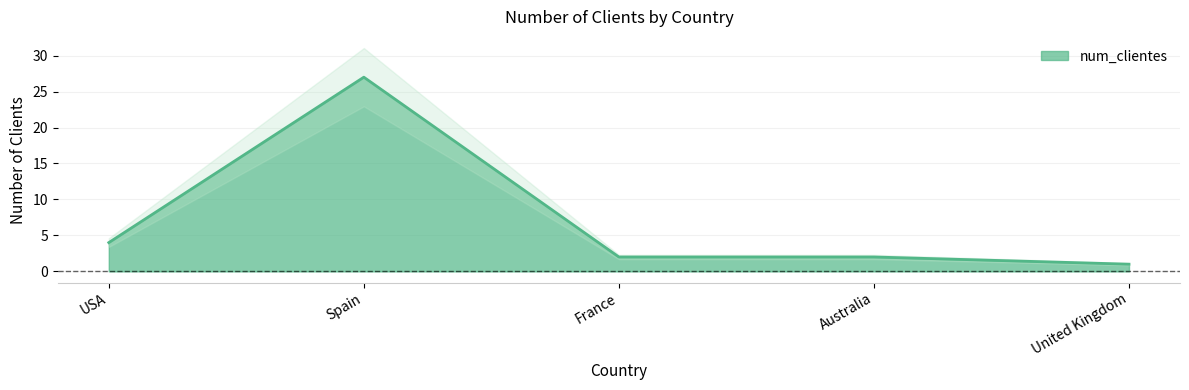

What is the value of the 3rd point from the left?

2